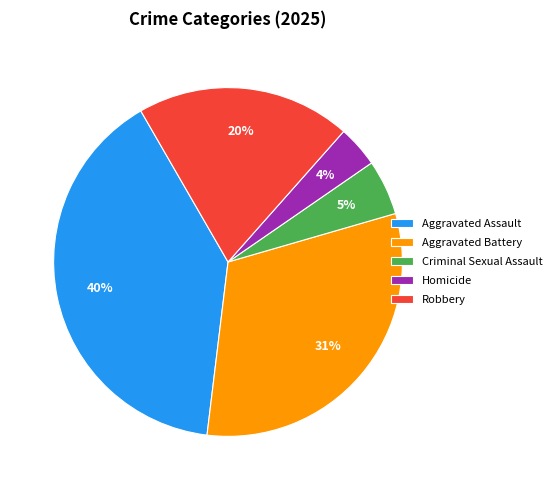

Rank the categories by value from highest to lowest.

Aggravated Assault, Aggravated Battery, Robbery, Criminal Sexual Assault, Homicide